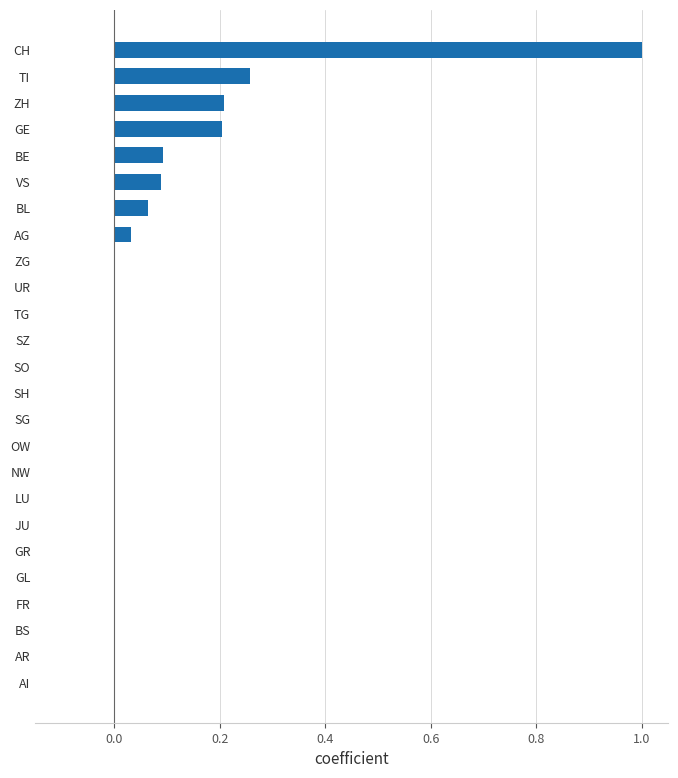

What is the sum of all values?

1.9